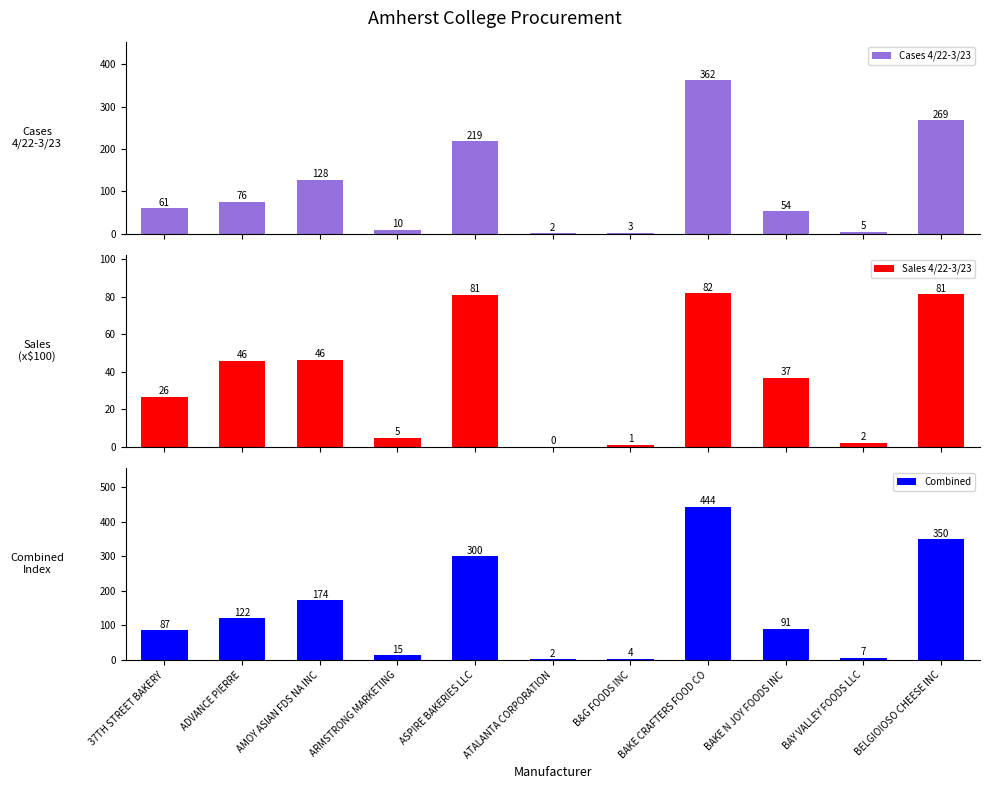

What is the label of the 11th bar from the right?

37TH STREET BAKERY